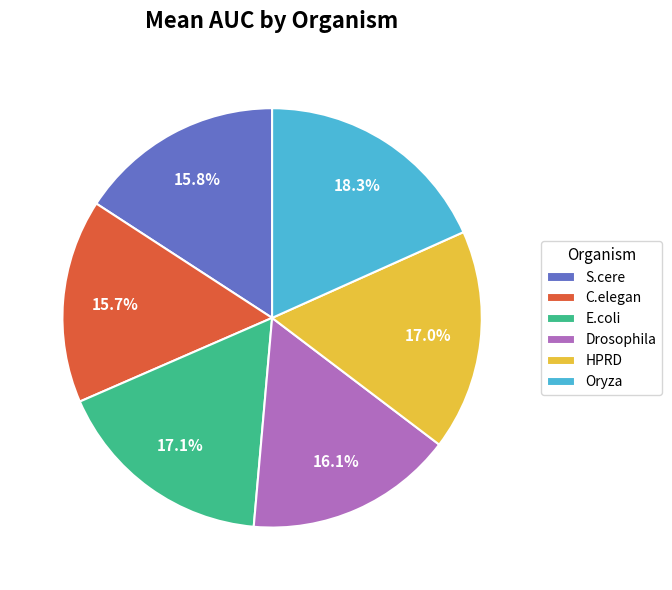

The HPRD slice represents 4% of the pie. True or false?

False